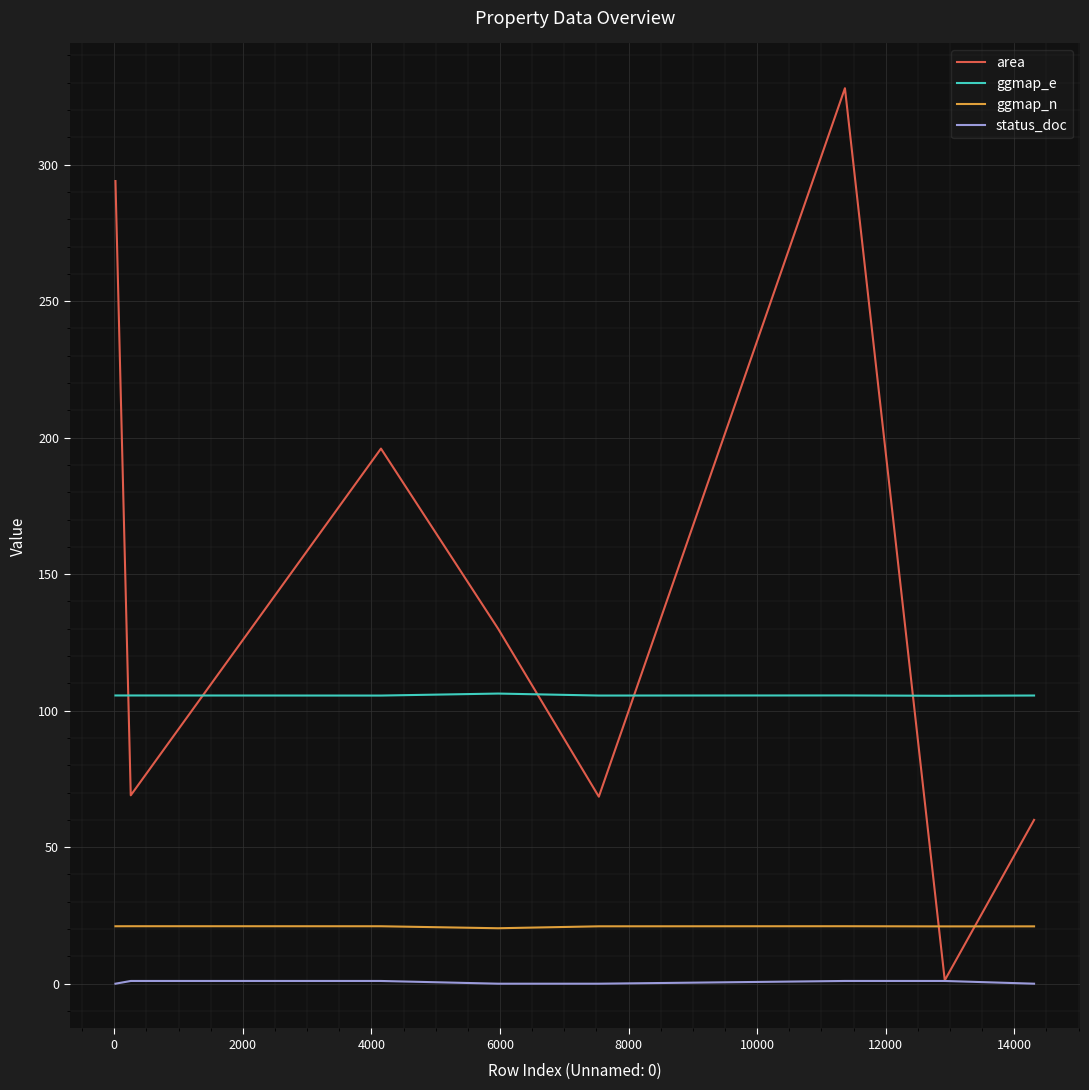

Which series has the largest range (max minus min)?

area